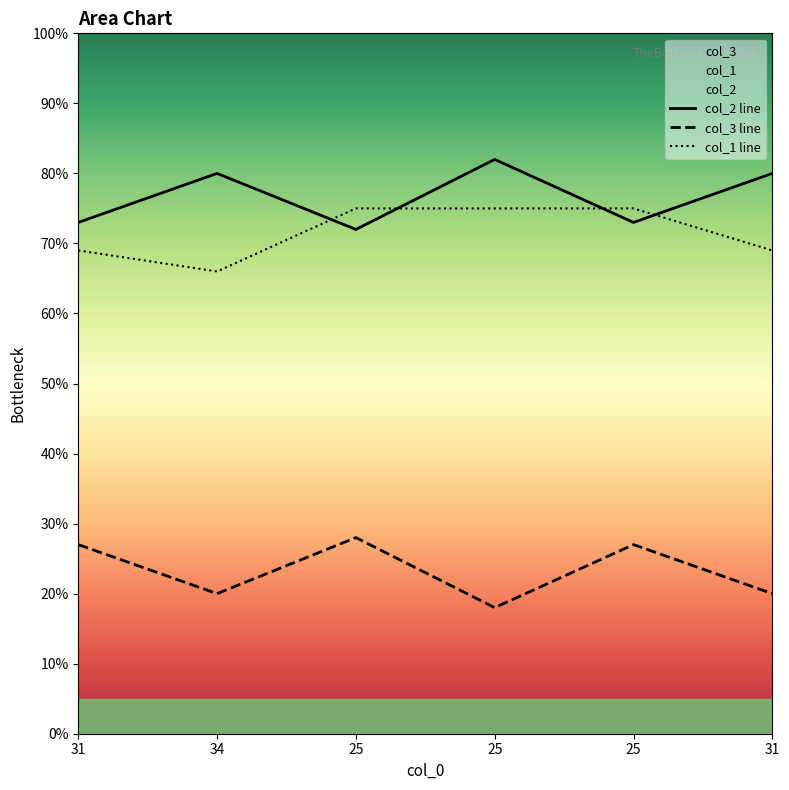

The value of col_3 at 34 is 45. True or false?

False